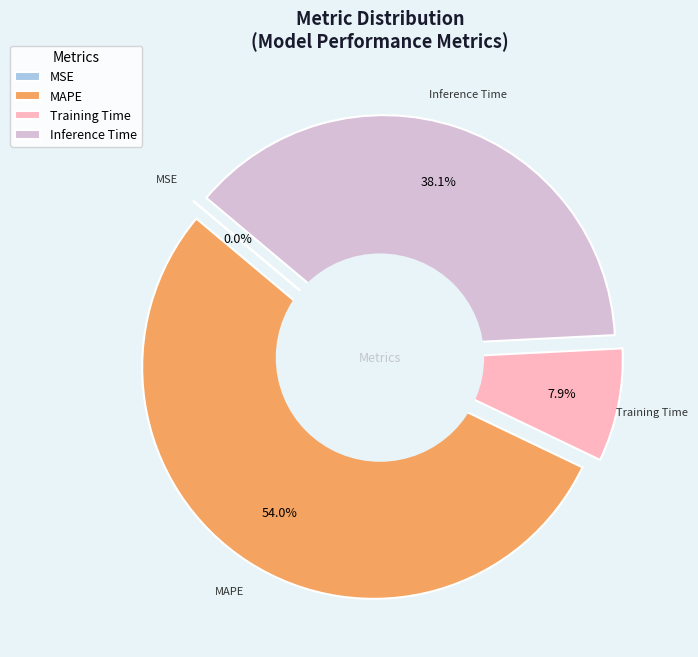

To the nearest percent, what is the combined percentage of Training Time and MSE?

8%